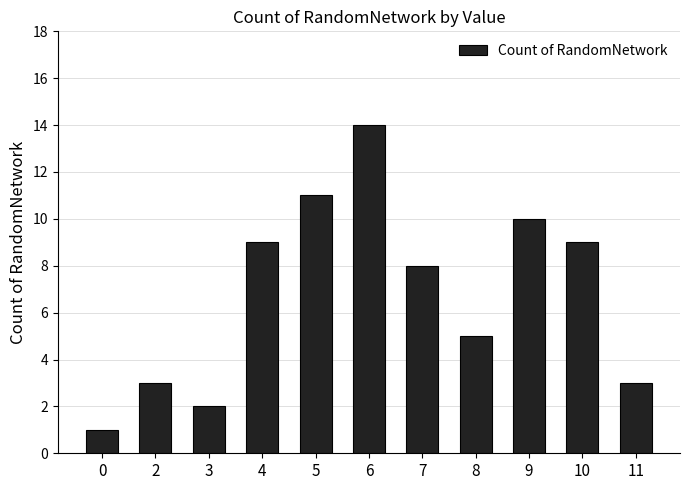

Reading right to left, what are all the values shown in this chart?

3	9	10	5	8	14	11	9	2	3	1